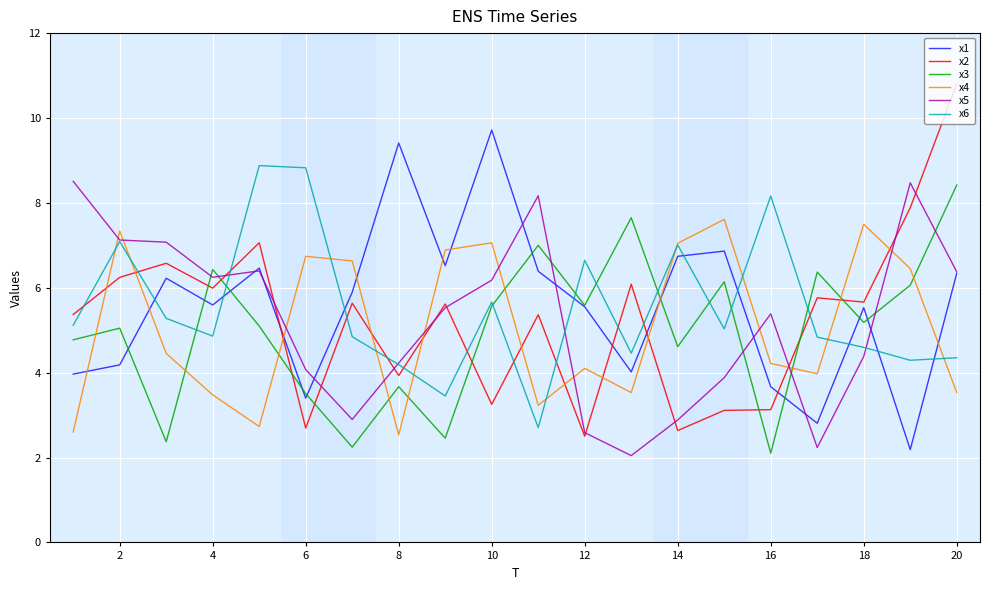

After their last crossing, which series has the higher values: x6 or x1?

x1